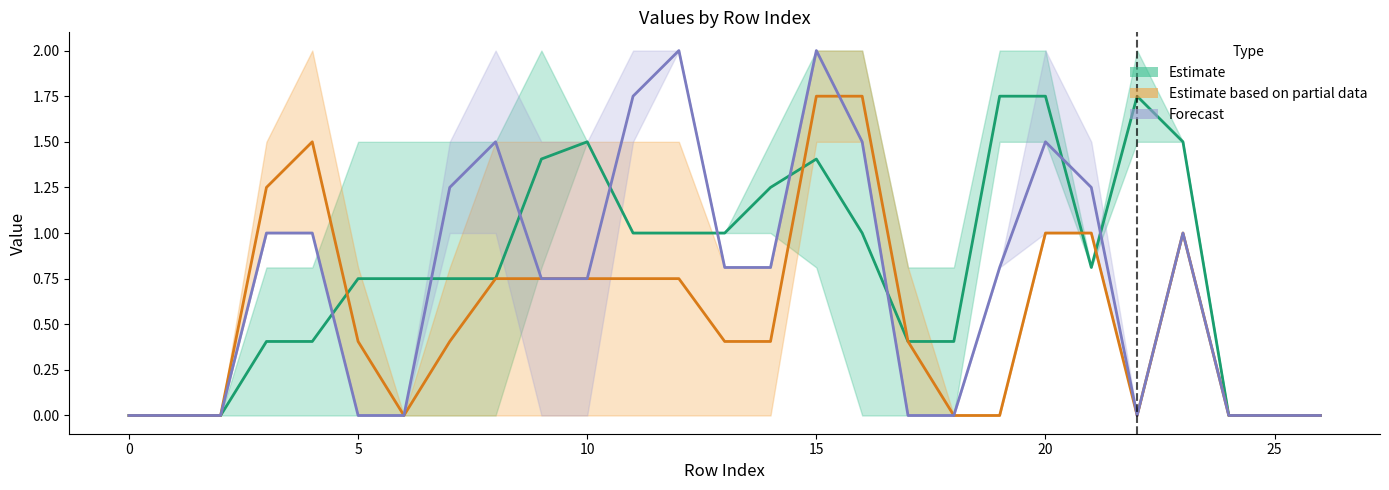

Does the chart display data point markers on the line(s)?

No